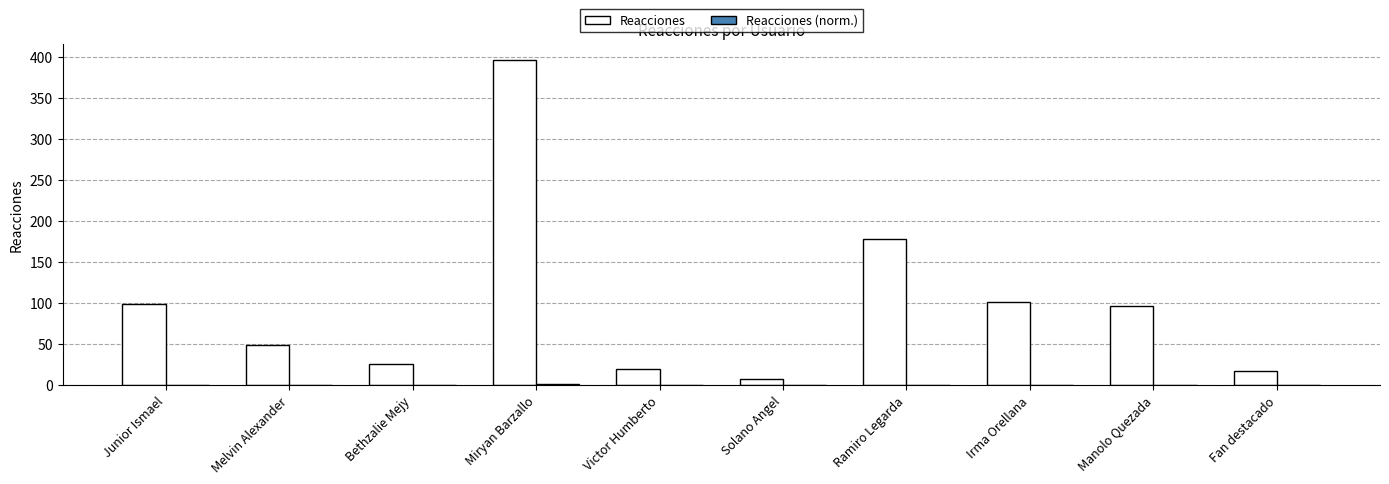

Which series has the largest range (max minus min)?

Reacciones